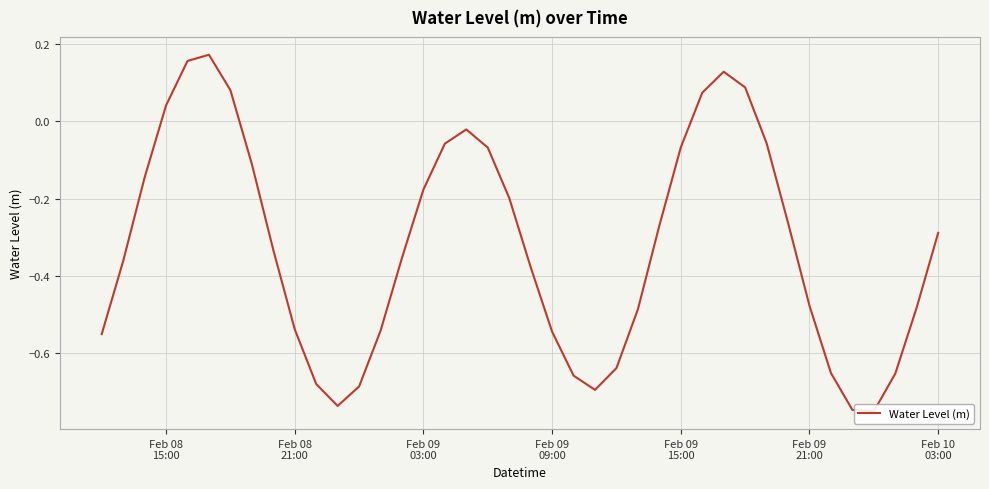

What is the maximum value shown in the chart?

0.2